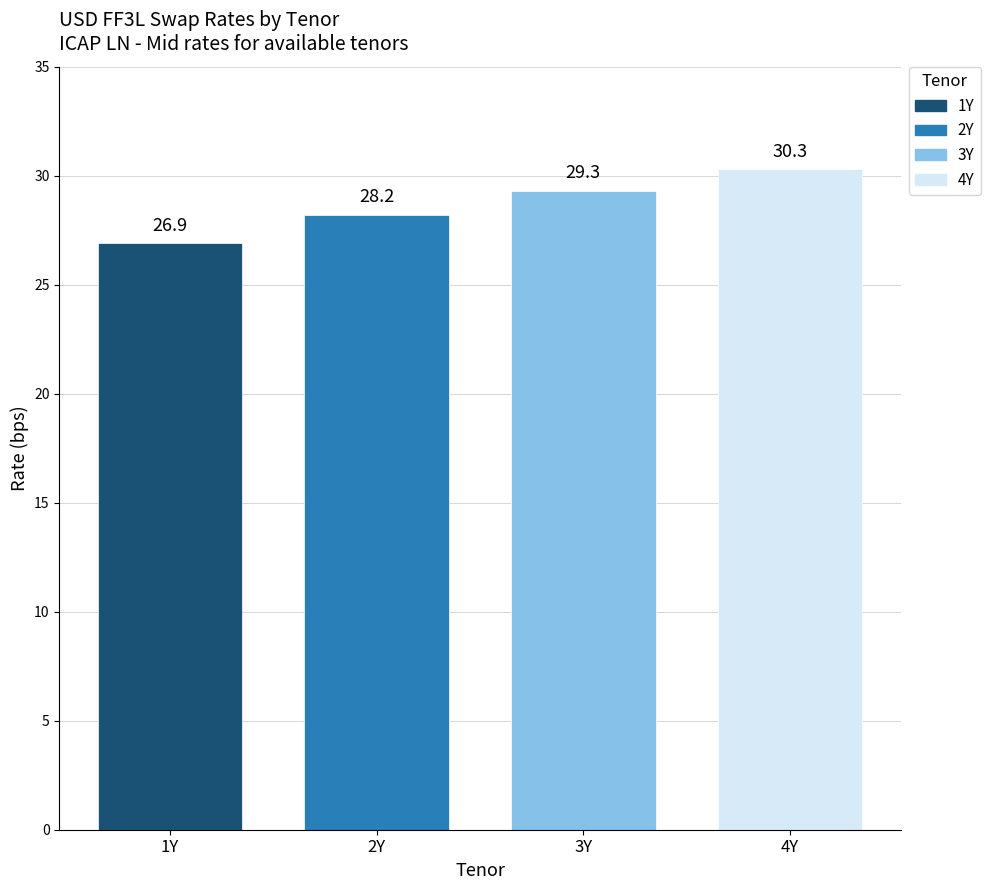

At which label is the value closest to 28?

2Y